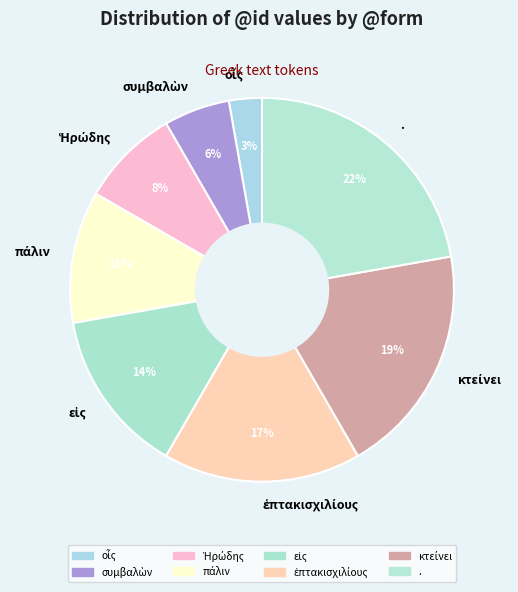

To the nearest percent, what is the average slice percentage?

12%